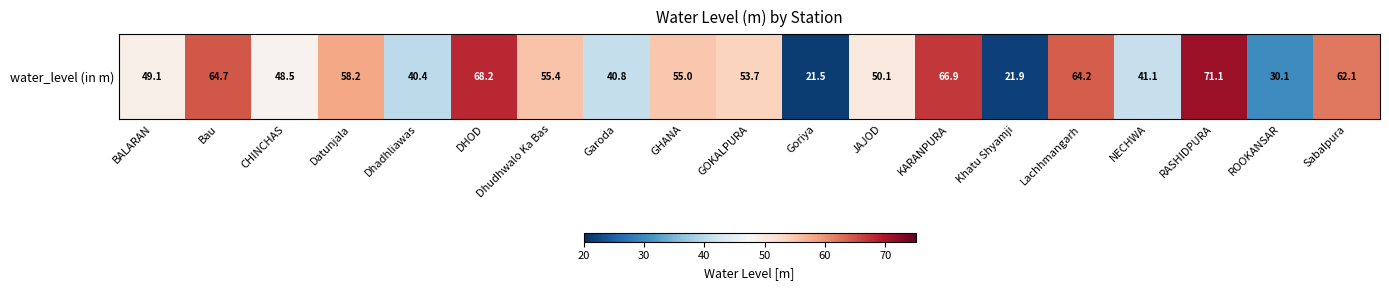

What is the difference between the maximum and second lowest values?

49.2